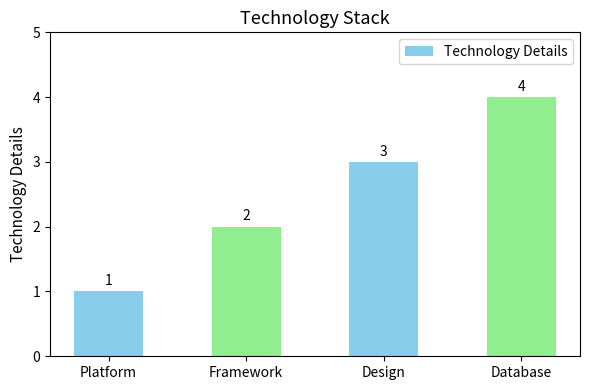

True or false: the data shows 4 at Database.

True